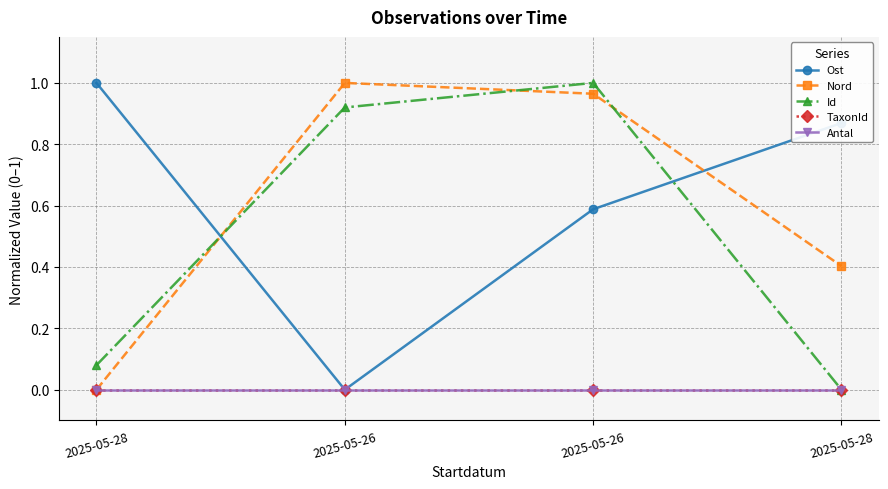

Is this an area chart (filled region under the line)?

No